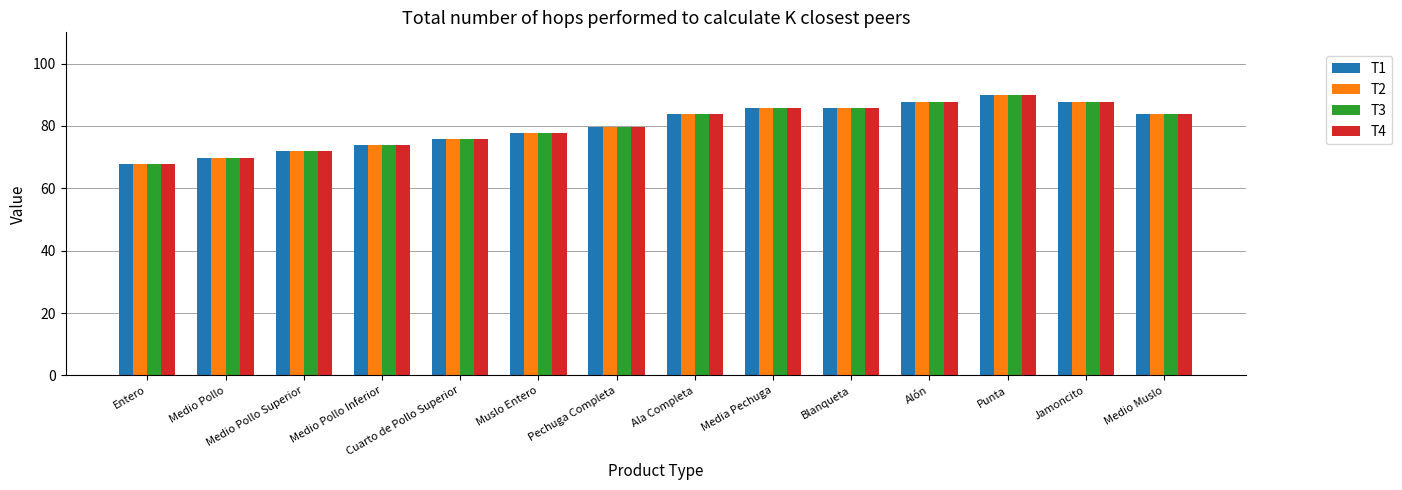

Reading left to right, extract all data points from this chart.

T1: 67.8	69.8	71.8	73.8	75.8	77.8	79.8	83.8	85.8	85.8	87.8	89.8	87.8	83.8
T2: 67.8	69.8	71.8	73.8	75.8	77.8	79.8	83.8	85.8	85.8	87.8	89.8	87.8	83.8
T3: 67.8	69.8	71.8	73.8	75.8	77.8	79.8	83.8	85.8	85.8	87.8	89.8	87.8	83.8
T4: 67.8	69.8	71.8	73.8	75.8	77.8	79.8	83.8	85.8	85.8	87.8	89.8	87.8	83.8